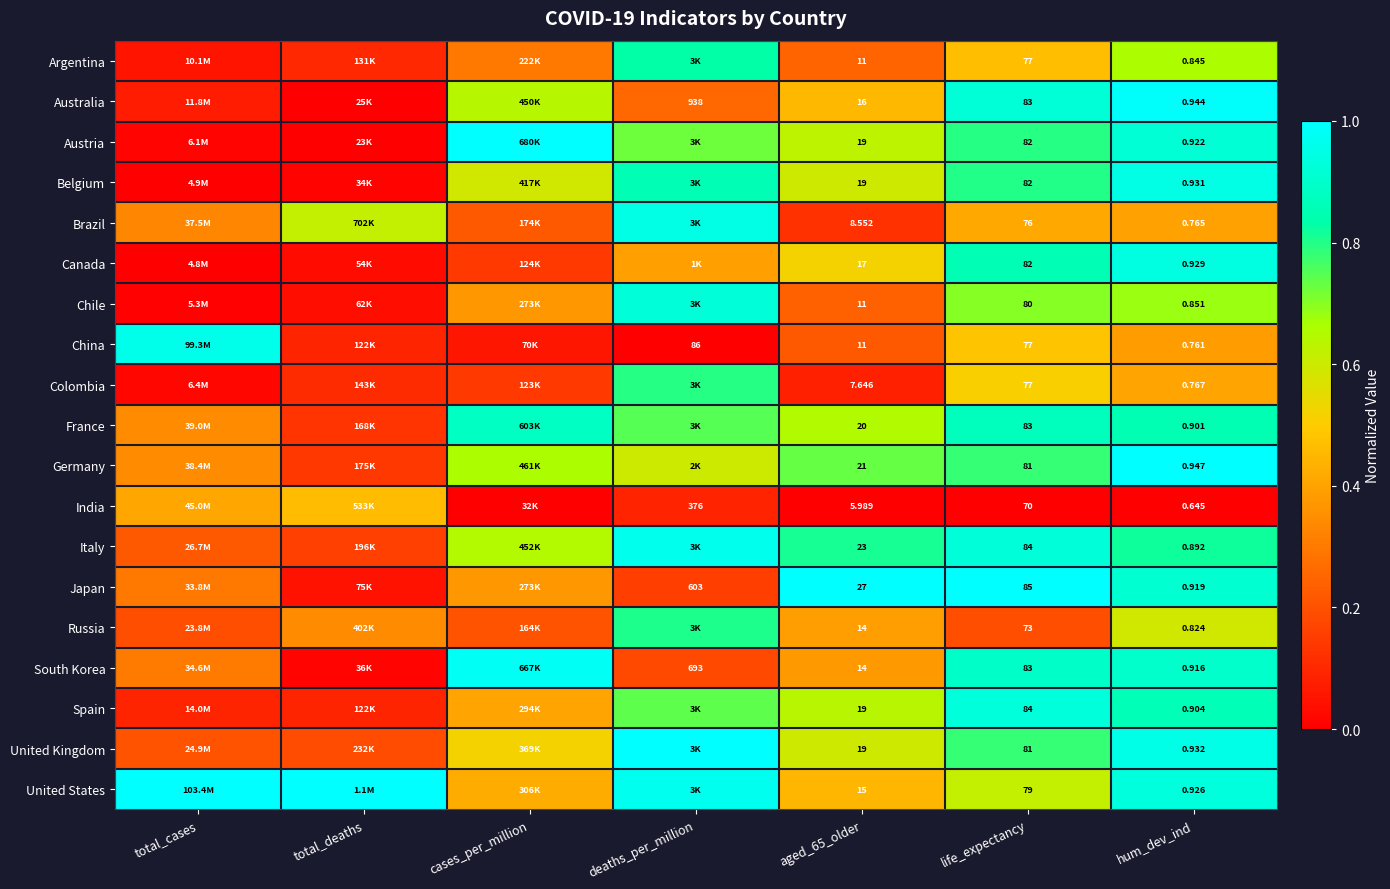

Between aged_65_older and life_expectancy, which series saw the biggest shift?

Colombia